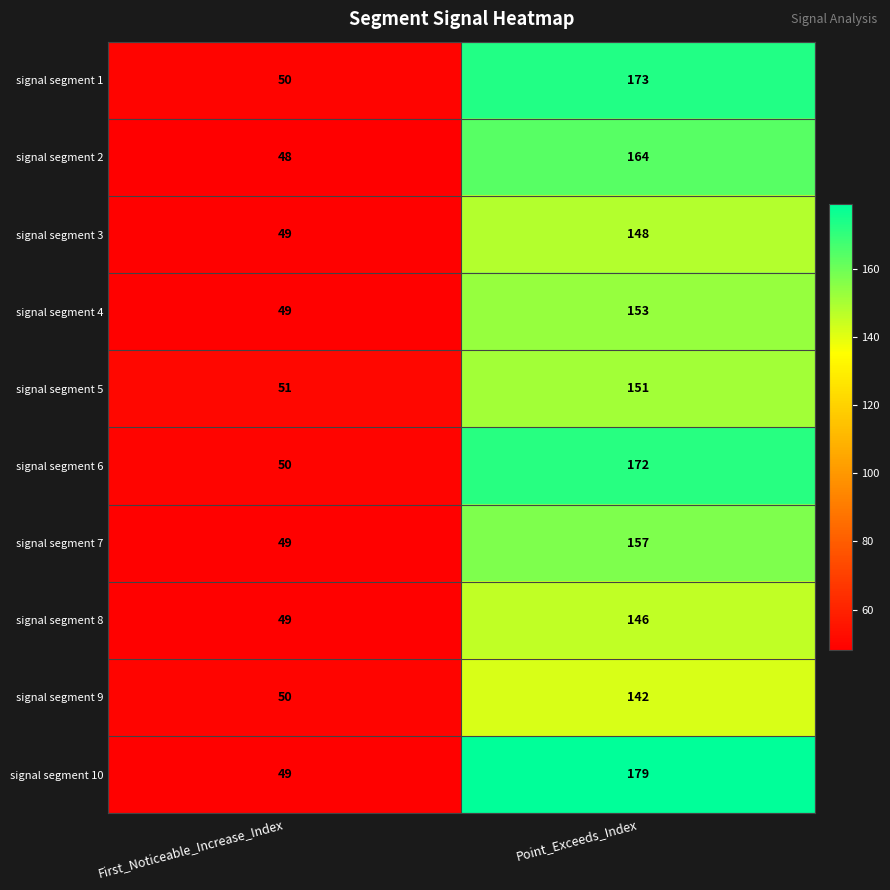

What is the sum of all signal segment 1 values?

223